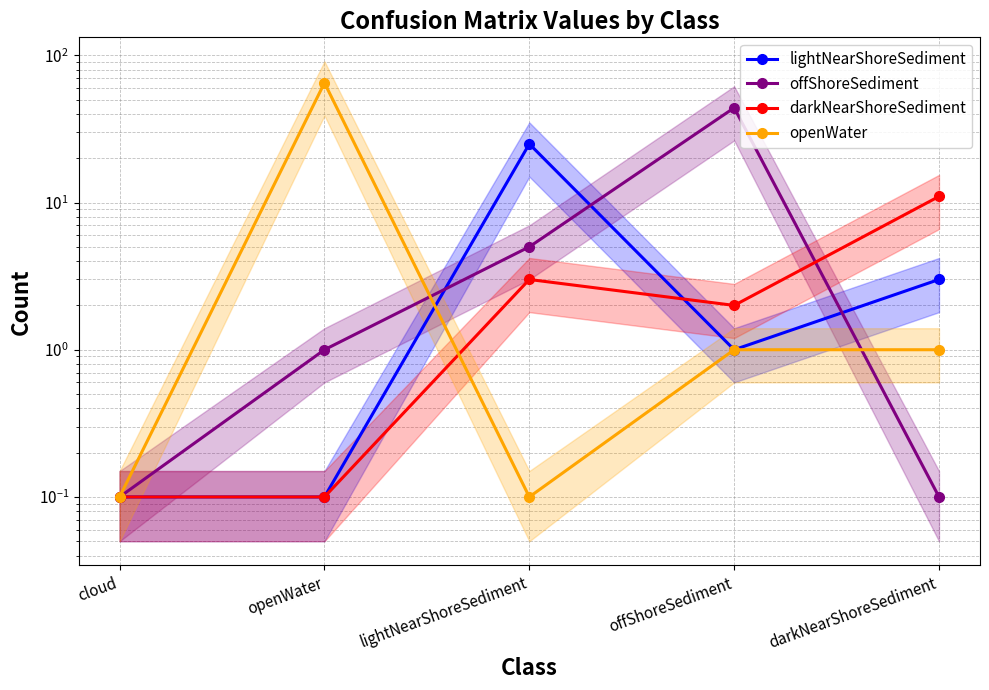

The value of offShoreSediment at lightNearShoreSediment is 5.0. True or false?

True